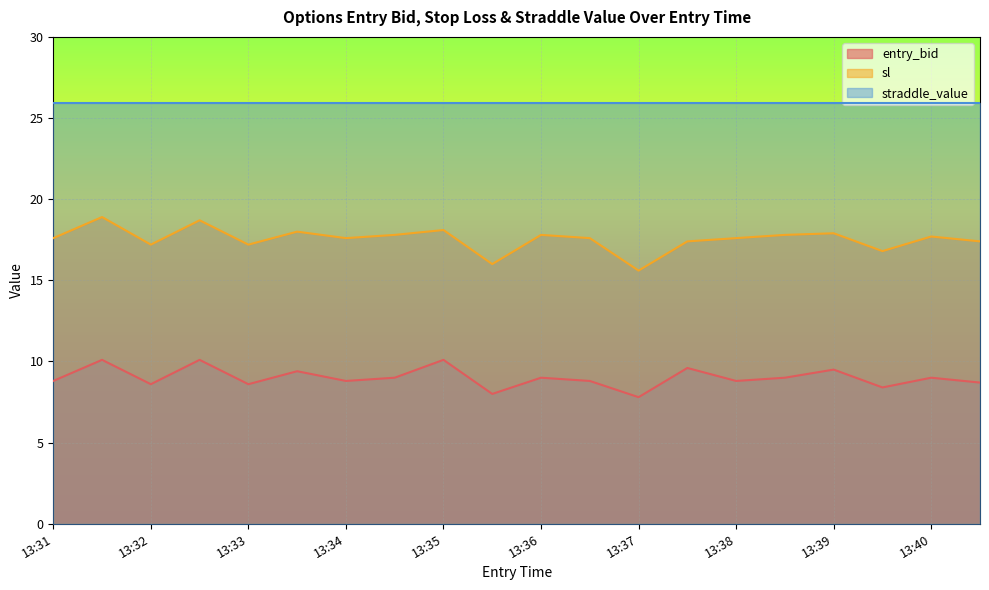

How many values in the sl series are below 17?

3